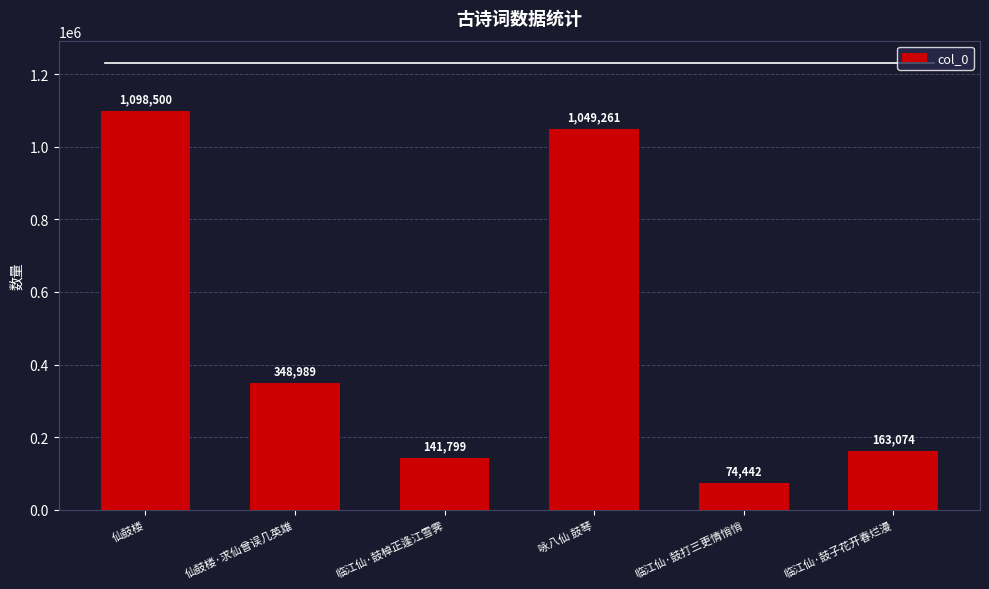

Reading right to left, extract all data points from this chart.

163074	74442	1049261	141799	348989	1098500